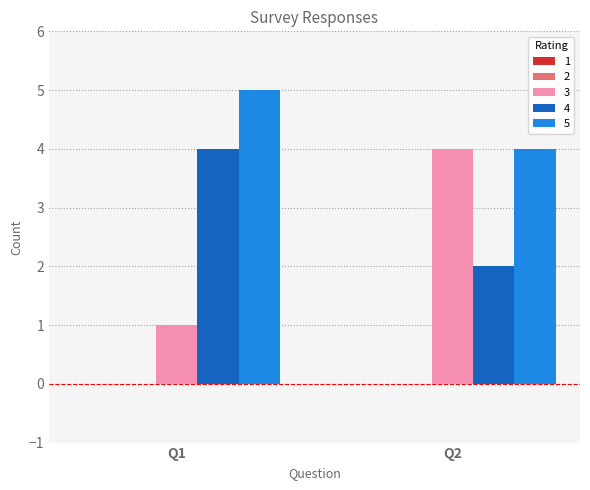

Which series has the widest spread of values?

3